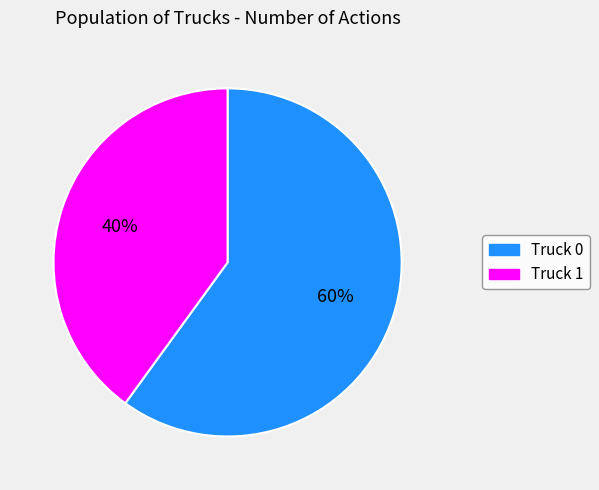

Rank the categories by value from lowest to highest.

Truck 1, Truck 0